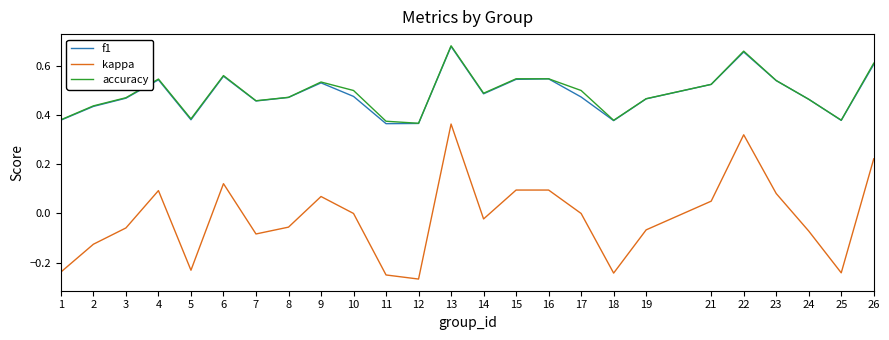

In accuracy, how many points are lower than both neighbors (excluding endpoints)?

6